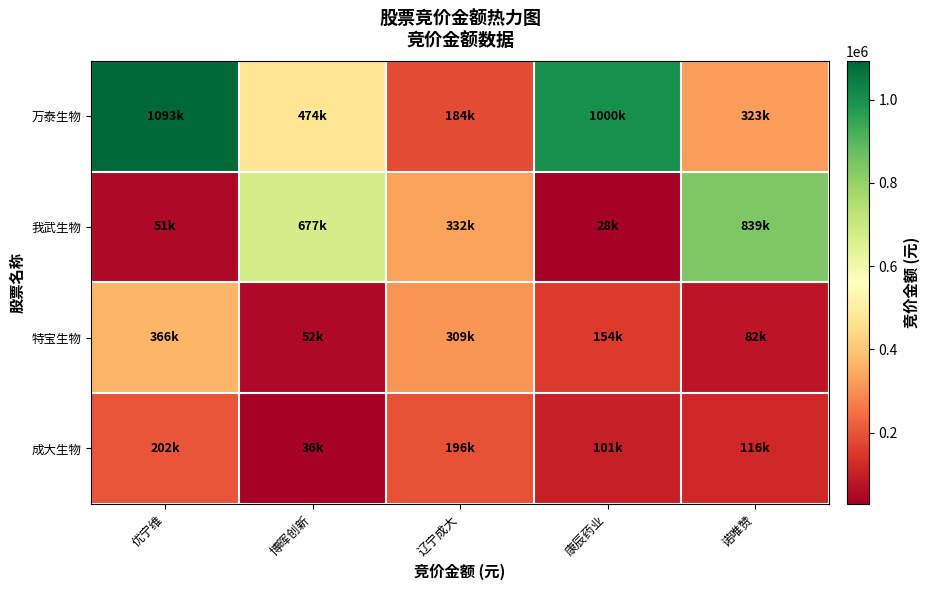

Which series has the widest spread of values?

万泰生物